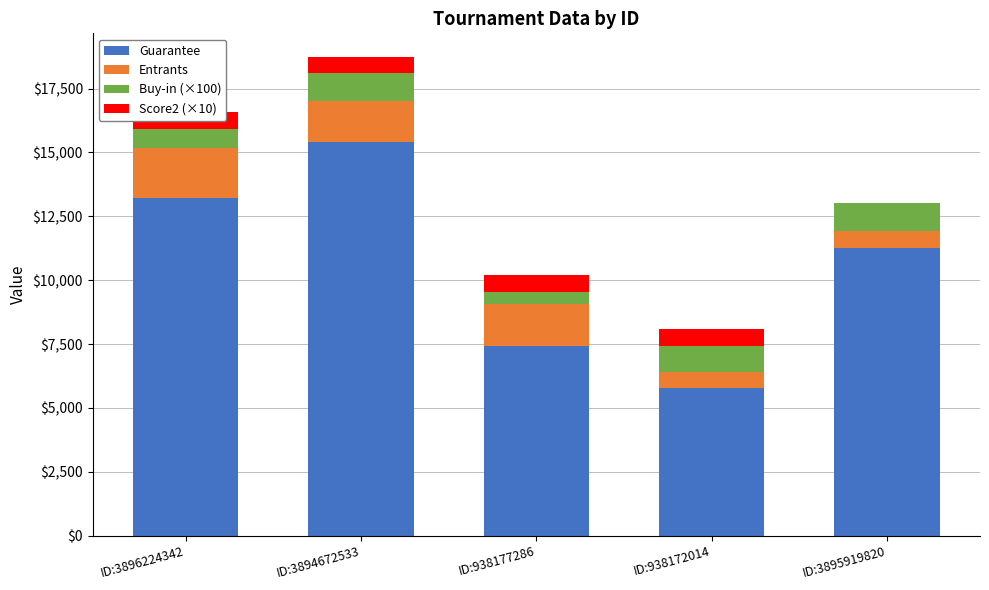

The value of Guarantee at ID:938172014 is 5778. True or false?

True